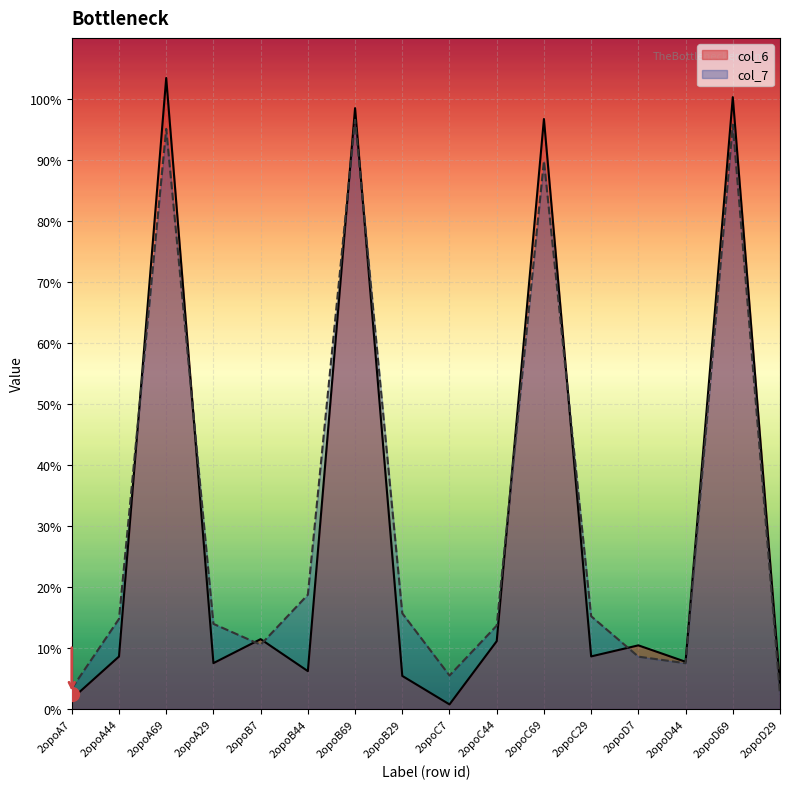

Where does the col_6 series first go above 8?

2opoA44